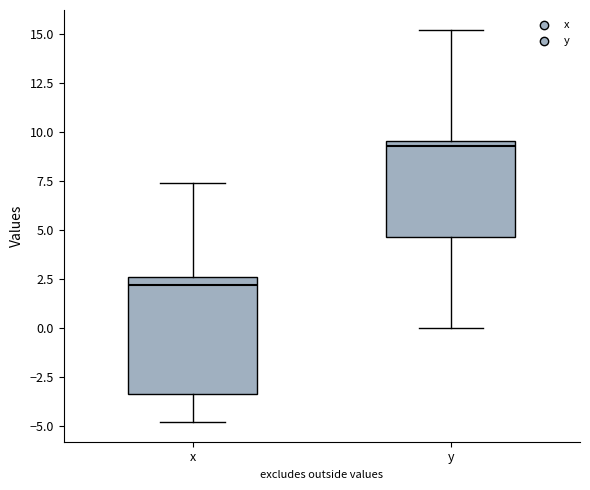

Reading left to right, read every box against the y-axis: the position of its median line, the range the box covers, and the ends of its whiskers. The values are not printed on the chart, so give them approximately, as read against the axis.

x: median 2.0, box -3.5 to 2.5, whiskers -5.0 to 7.5
y: median 9.5 (just below the box's upper edge), box 4.5 to 9.5, whiskers 0.0 to 15.0